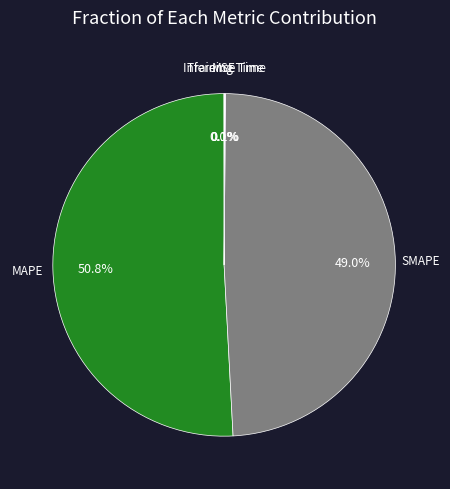

Does MAPE represent more than half of the total?

Yes